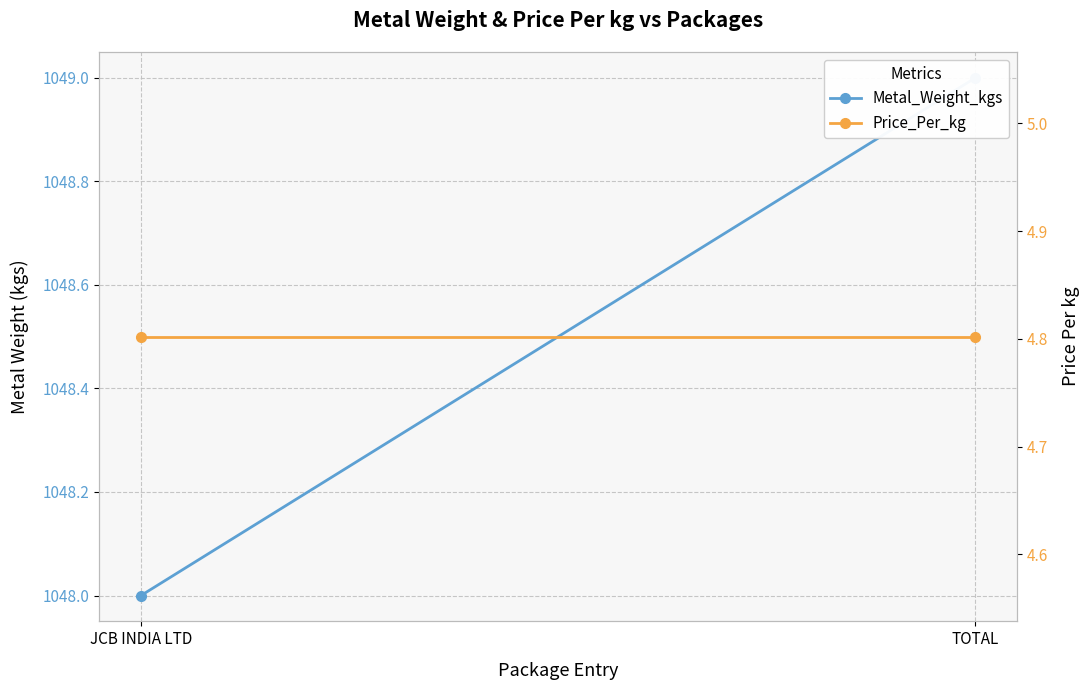

Is this an area chart (filled region under the line)?

No